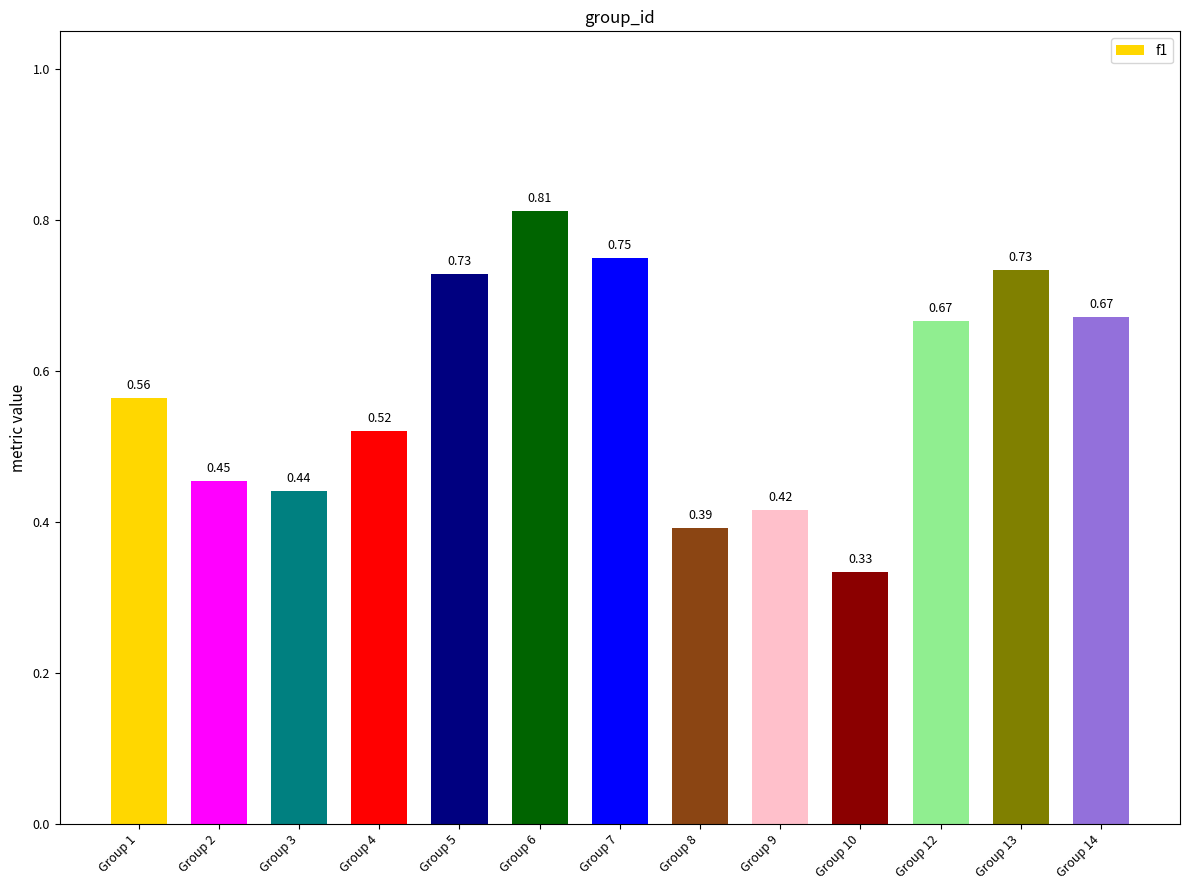

What is the sum of all values?

7.5